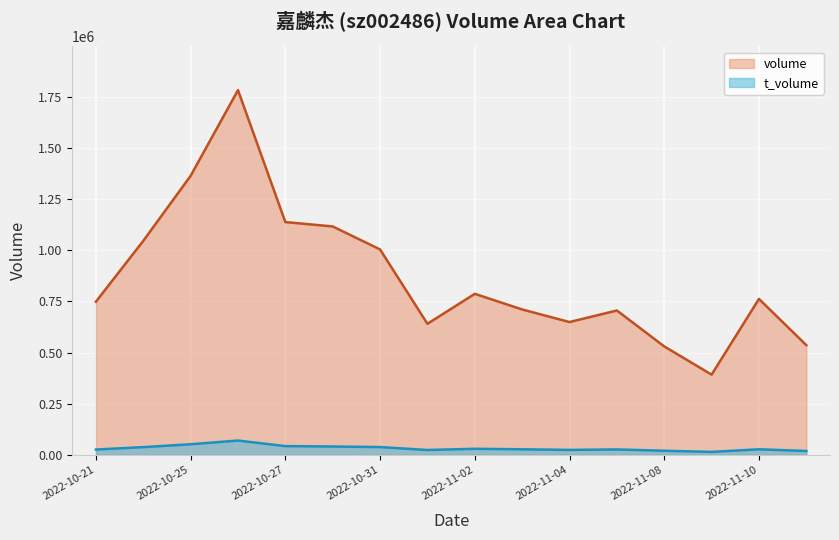

What position from the left is 2022-11-07?

12